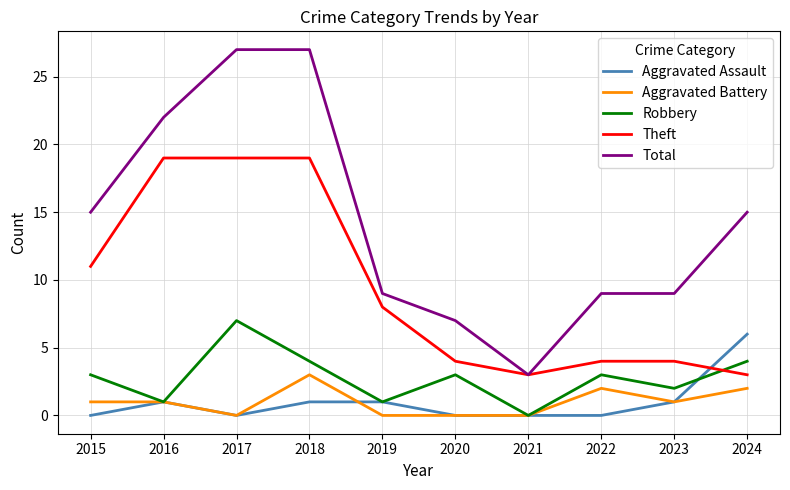

The Aggravated Battery series shows 1 at 2015. True or false?

True